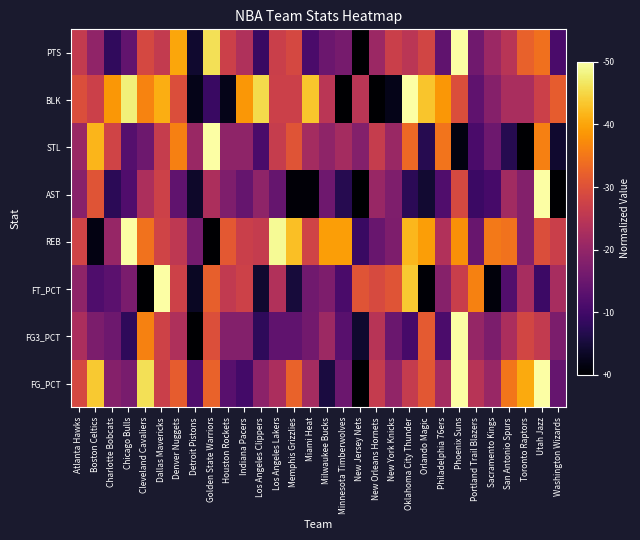

What is the total value across all series at New Orleans Hornets?

3.2